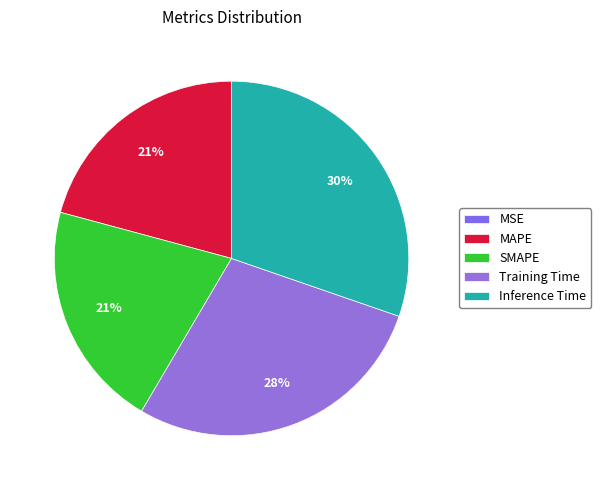

What is the largest slice in the pie chart?

Inference Time